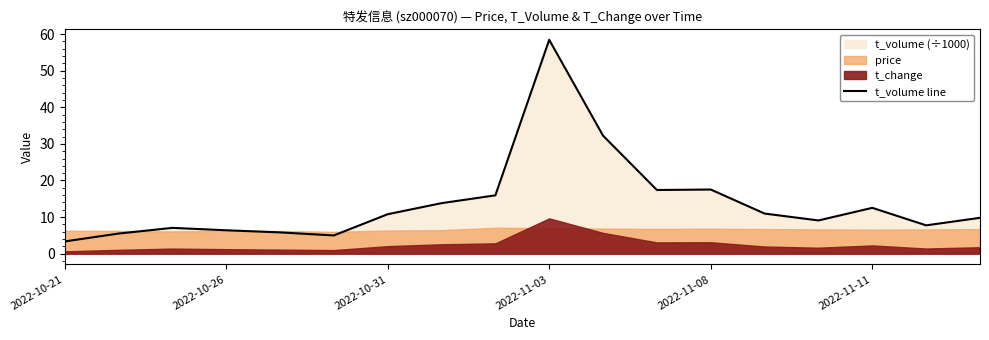

How many points are lower than both their immediate neighbors (excluding endpoints)?

4